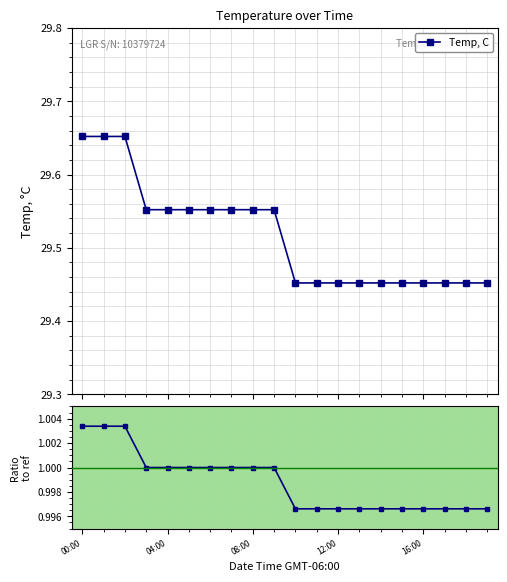

Is it true that Temp, C equals 18.6 at 17?

False